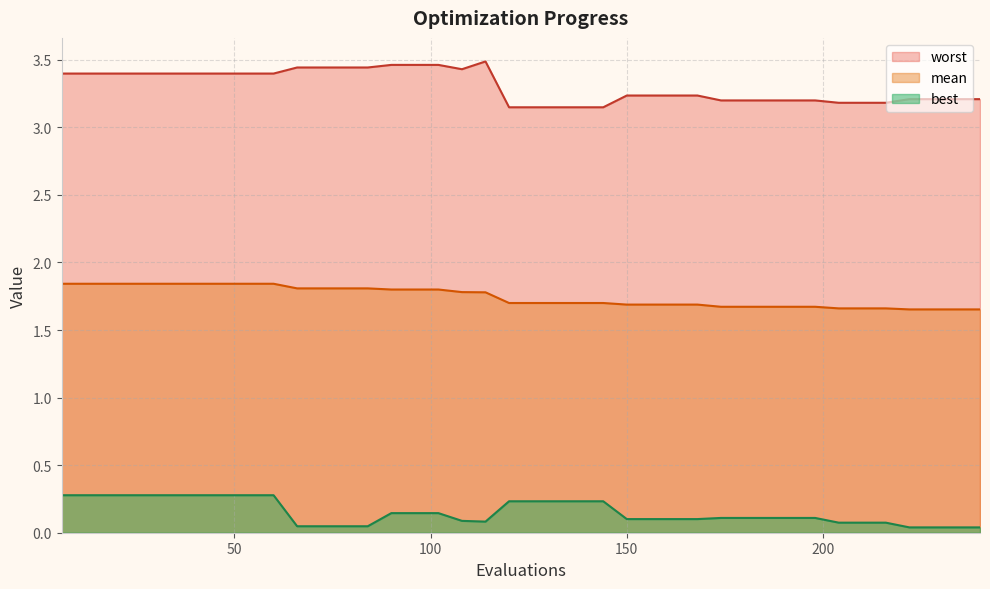

What is the difference between the maximum and minimum values in the best series?

0.2